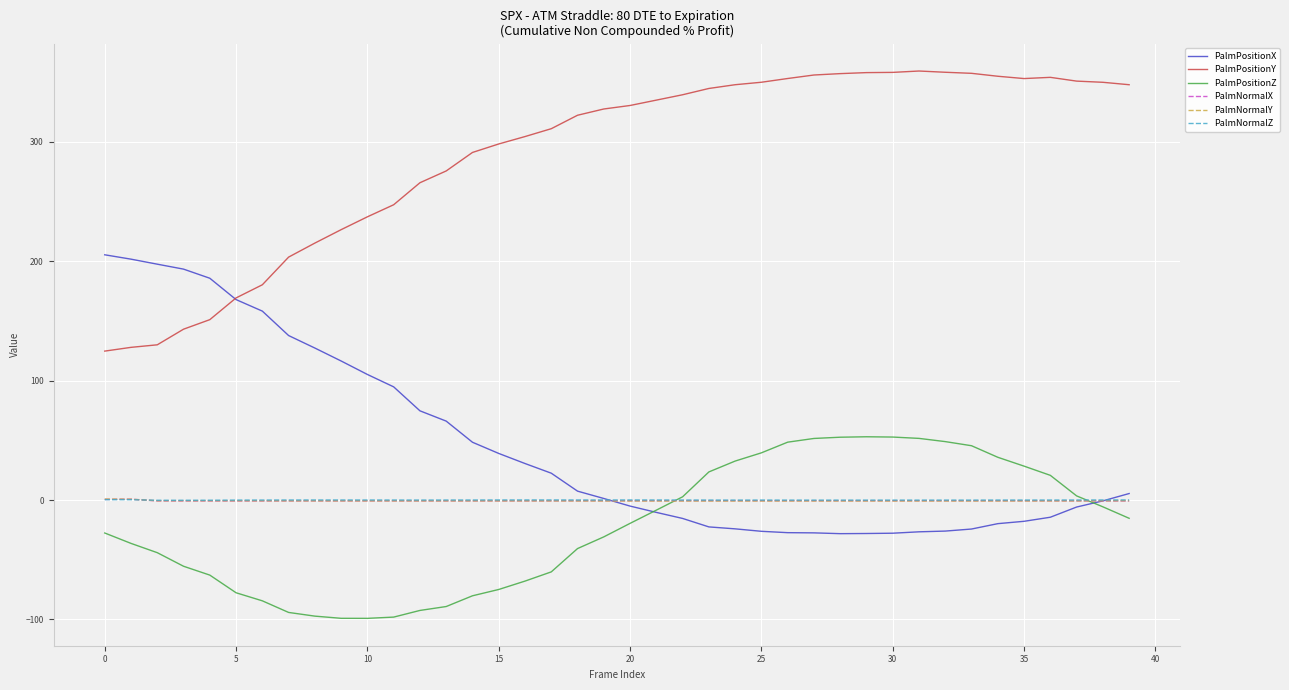

True or false: PalmPositionY and PalmNormalY intersect in this chart.

False